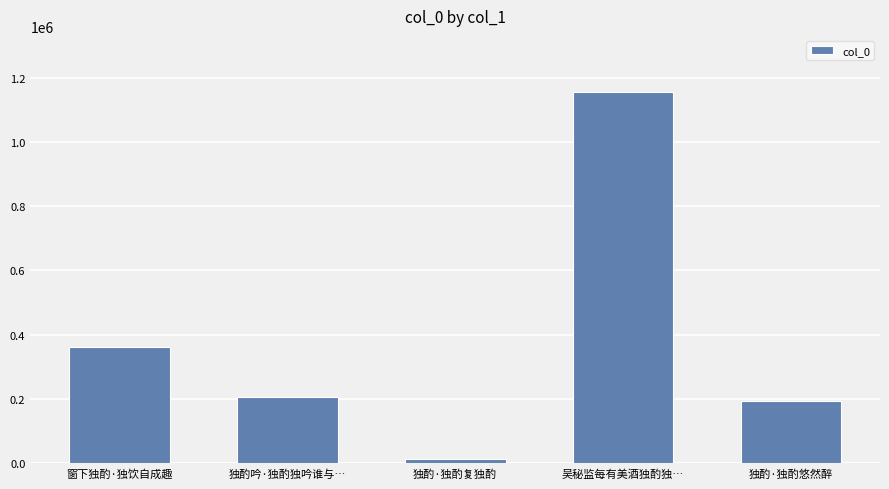

Reading left to right, extract all data points from this chart.

360864	206757	13468	1156096	192667